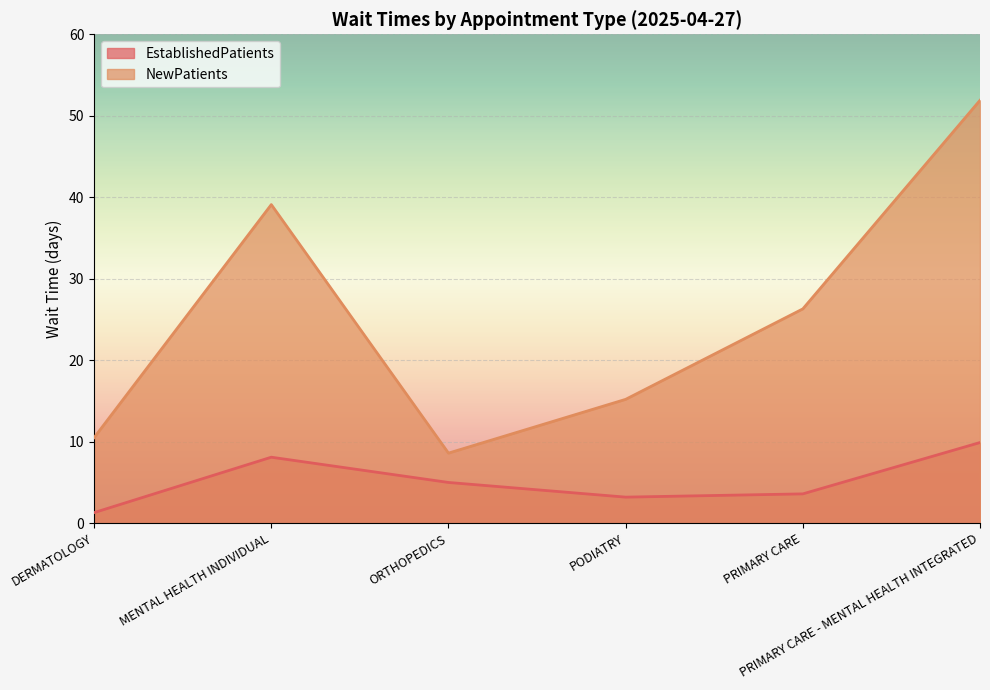

True or false: NewPatients has a value of 18.4 at DERMATOLOGY.

False